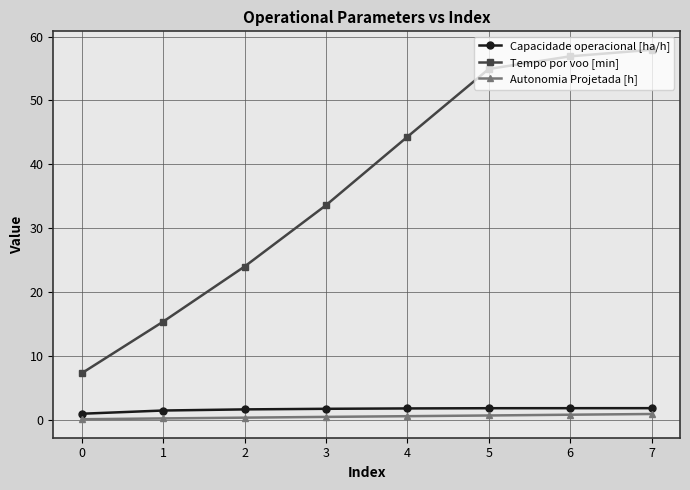

True or false: Autonomia Projetada [h] and Capacidade operacional [ha/h] cross at least once.

False